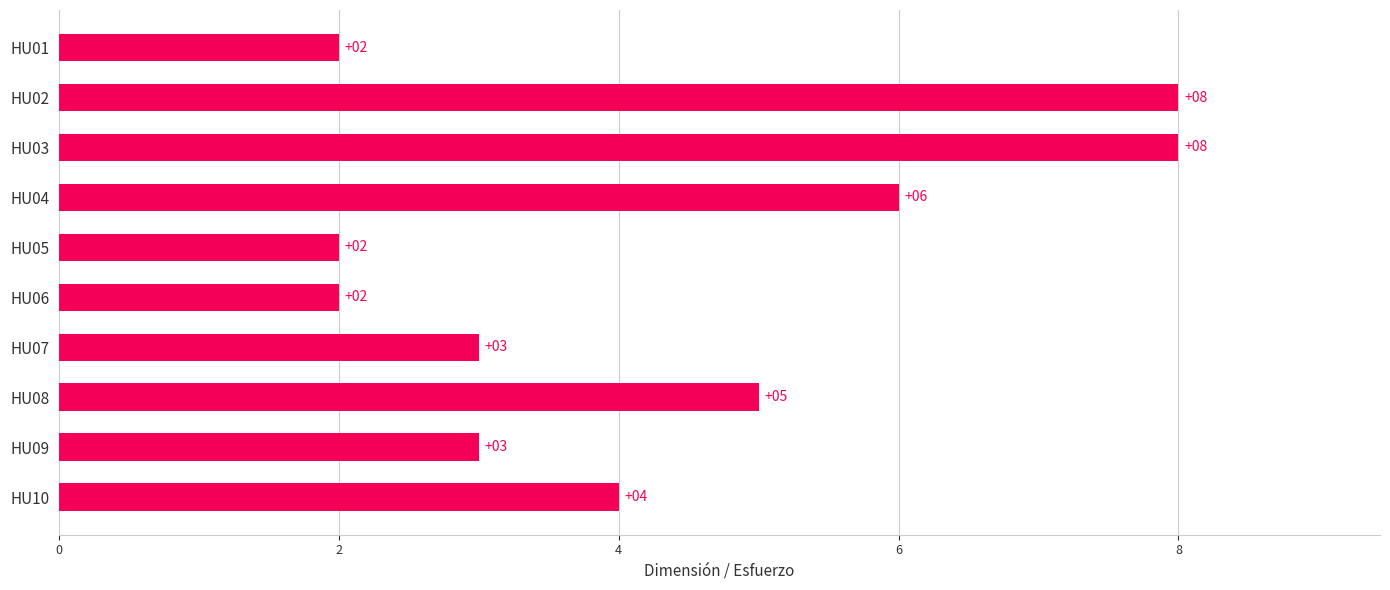

What is the value of the 7th bar from the top?

3